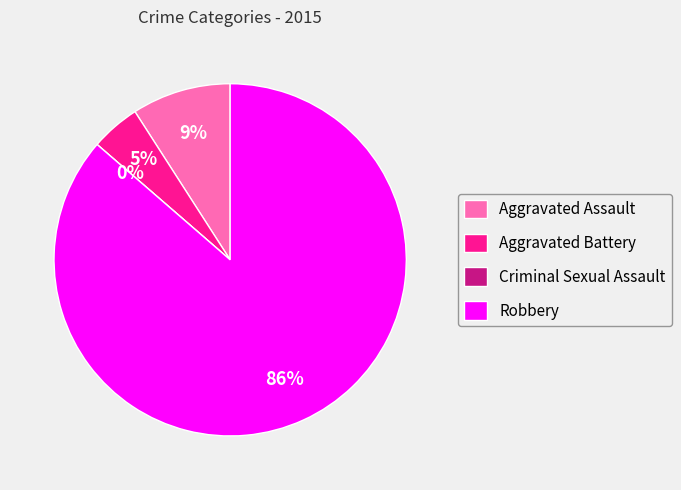

The Aggravated Assault slice represents 9% of the pie. True or false?

True